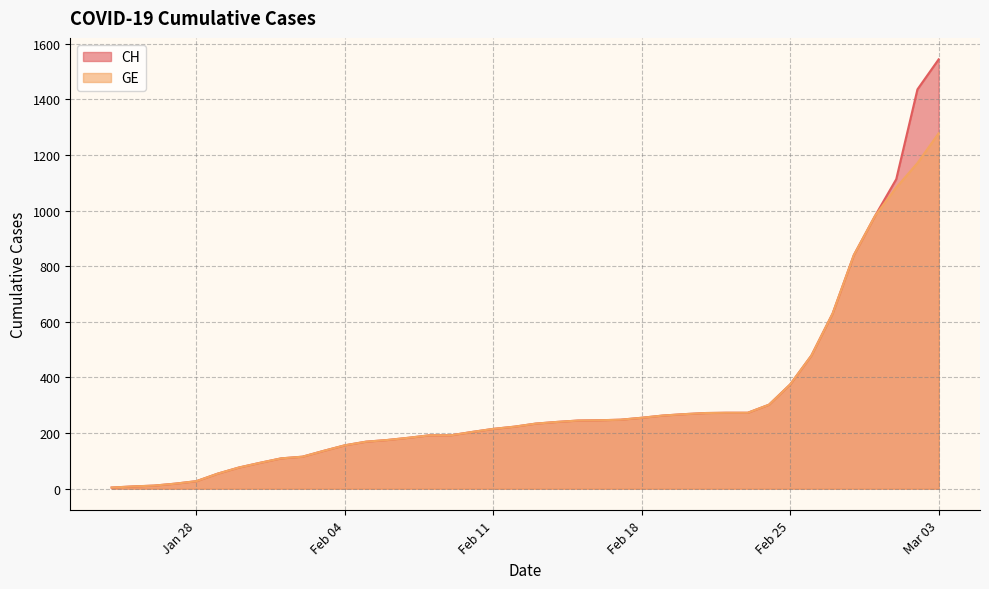

True or false: CH and GE cross at least once.

False